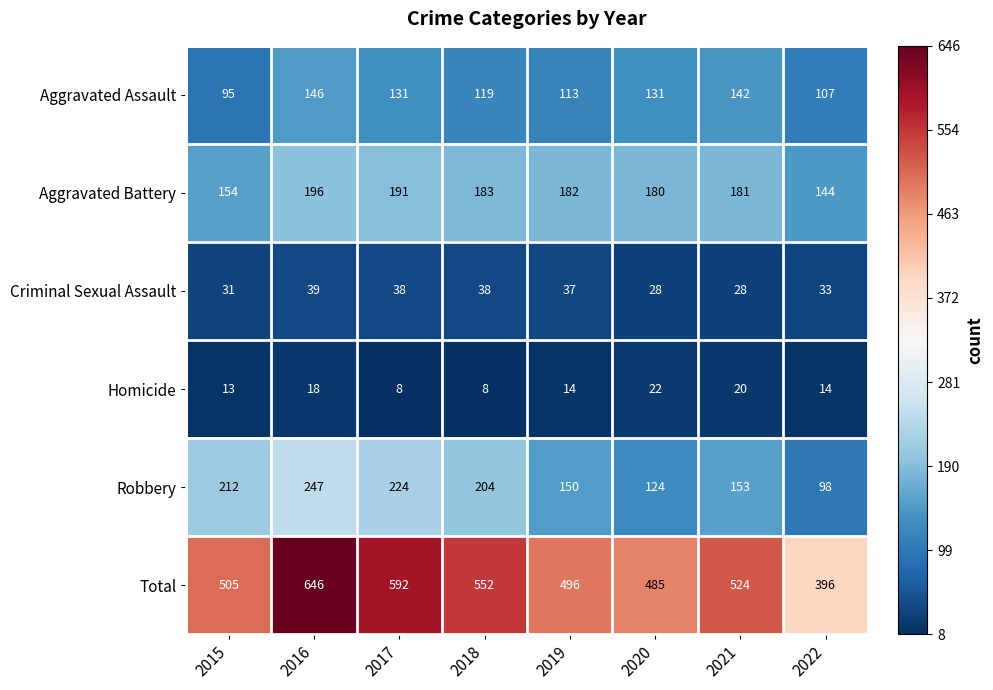

How many categories are shown in the chart?

8